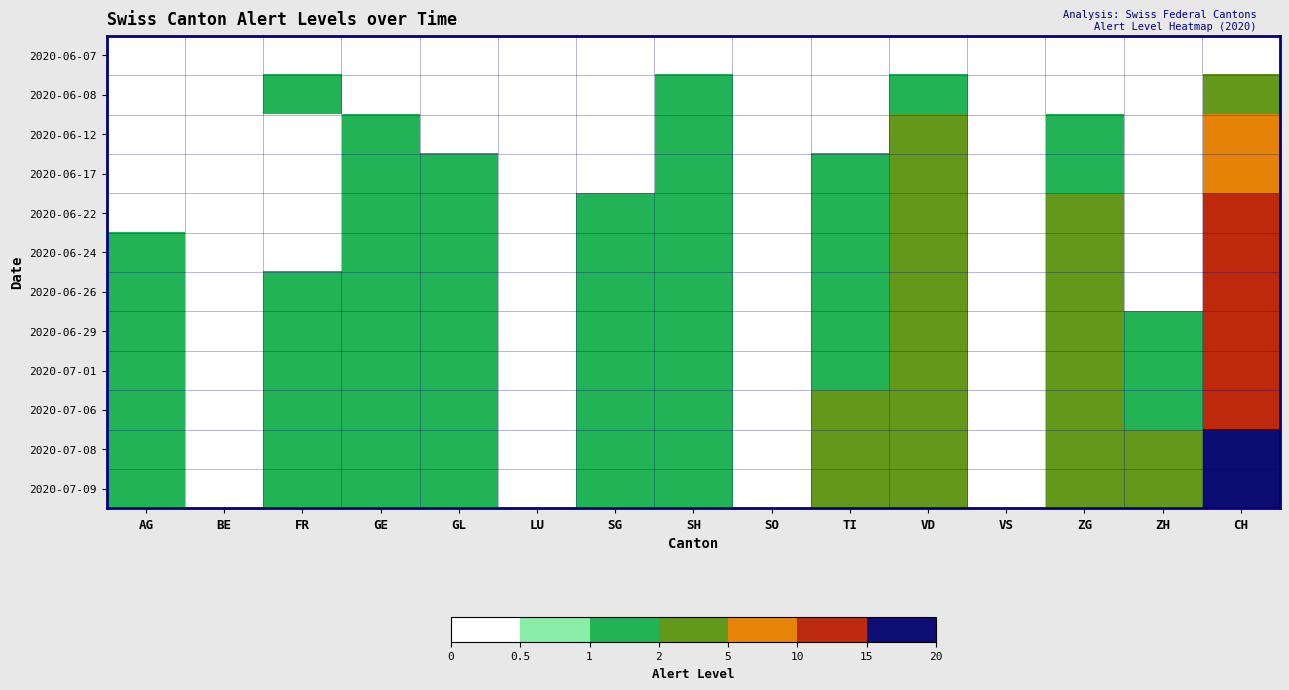

List the series in order of their peak value, highest first.

2020-07-08, 2020-07-09, 2020-07-06, 2020-06-29, 2020-07-01, 2020-06-24, 2020-06-26, 2020-06-22, 2020-06-17, 2020-06-12, 2020-06-08, 2020-06-07